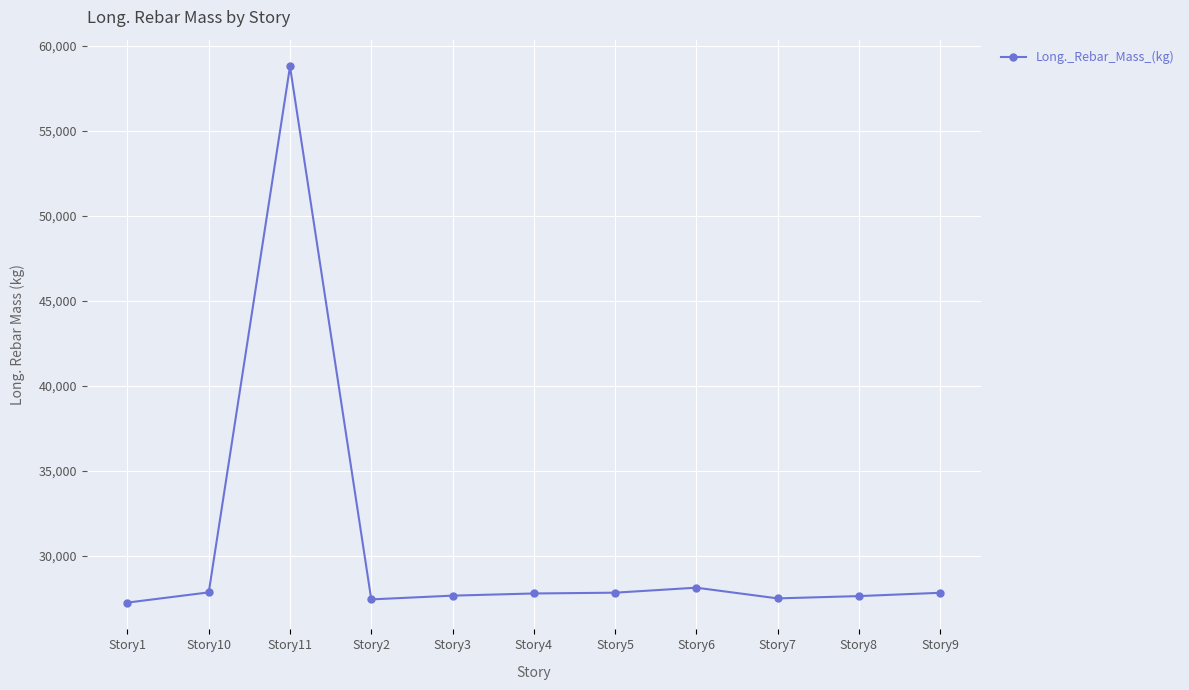

The chart shows a value of 58769.4 at Story11. True or false?

True